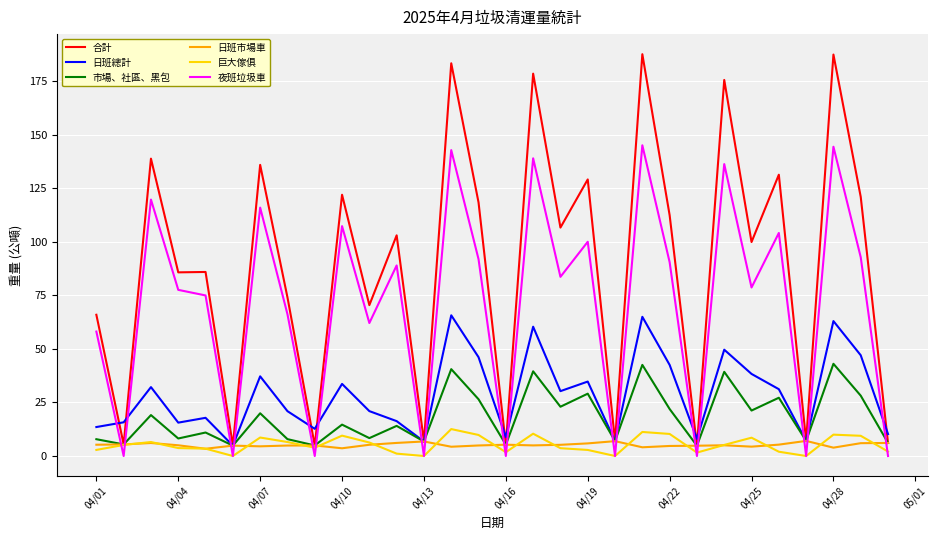

Which series has the largest range (max minus min)?

合計